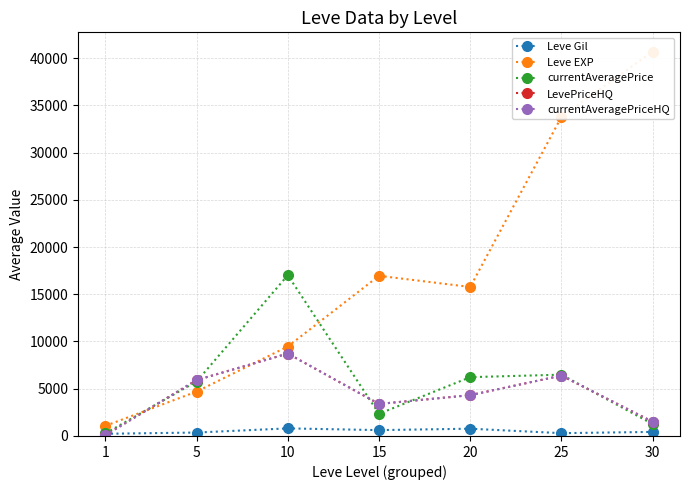

Is it true that Leve EXP equals 8708.9 at 15?

False